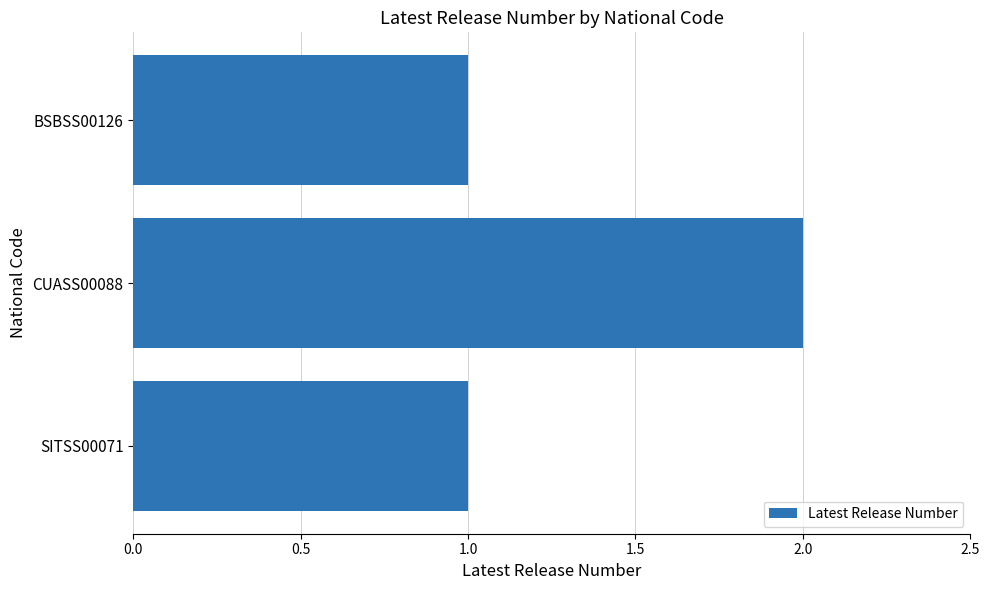

How many series are shown in this chart?

1